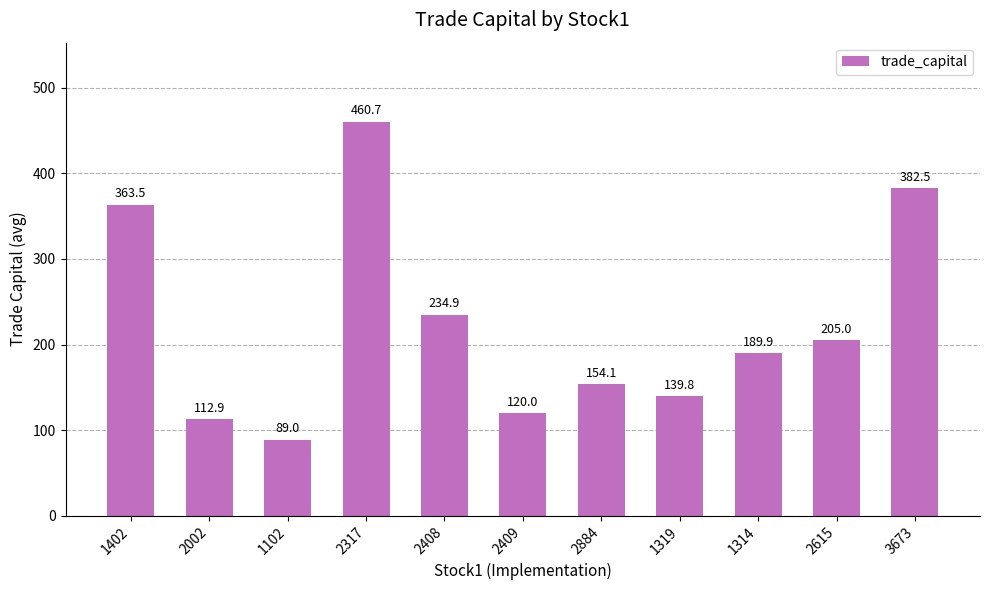

How many data points are less than 189?

5